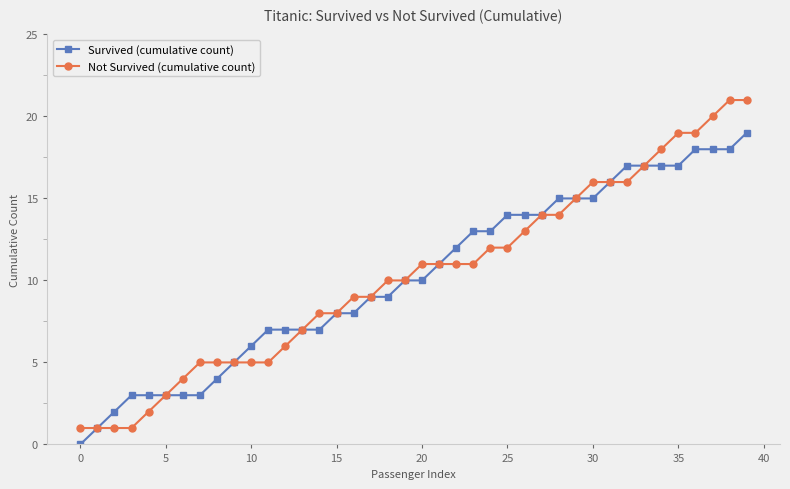

Which series has the widest spread of values?

Not Survived (cumulative count)